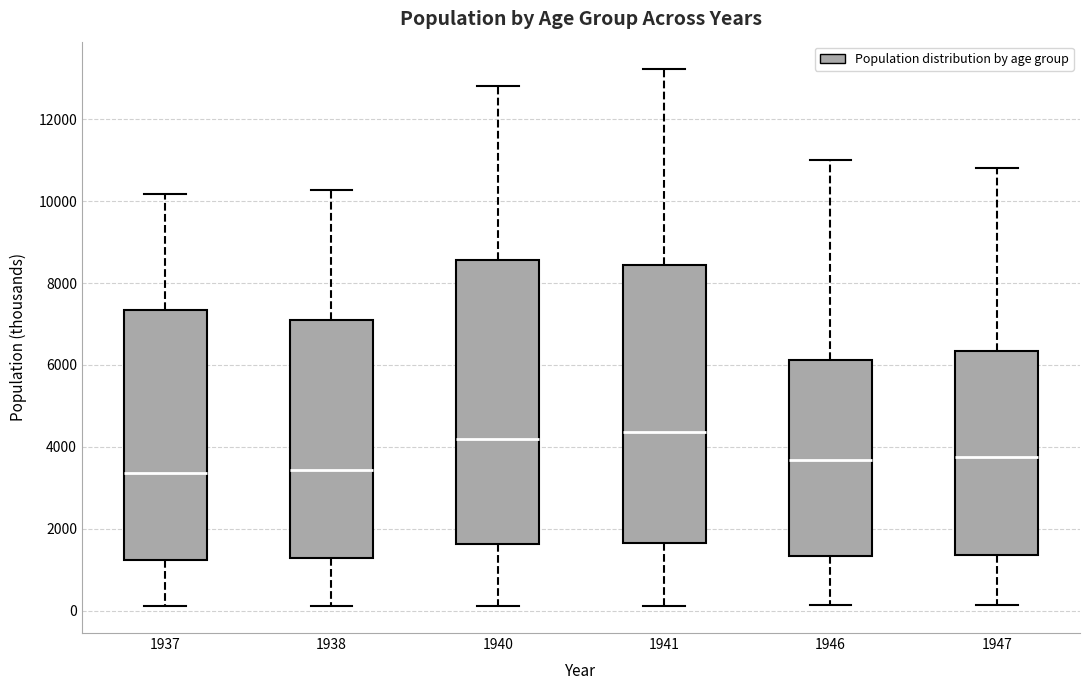

Reading left to right, transcribe this box plot: for each box, give where its median line is, the range the box spans, and where its two whiskers end, as read against the y-axis. The values are not printed on the chart, so give them approximately, as read against the axis.

1937: median 3400, box 1200 to 7400, whiskers 200 to 10200
1938: median 3400, box 1200 to 7200, whiskers 200 to 10200
1940: median 4200, box 1600 to 8600, whiskers 200 to 12800
1941: median 4400, box 1600 to 8400, whiskers 200 to 13200
1946: median 3600, box 1400 to 6200, whiskers 200 to 11000
1947: median 3800, box 1400 to 6400, whiskers 200 to 10800